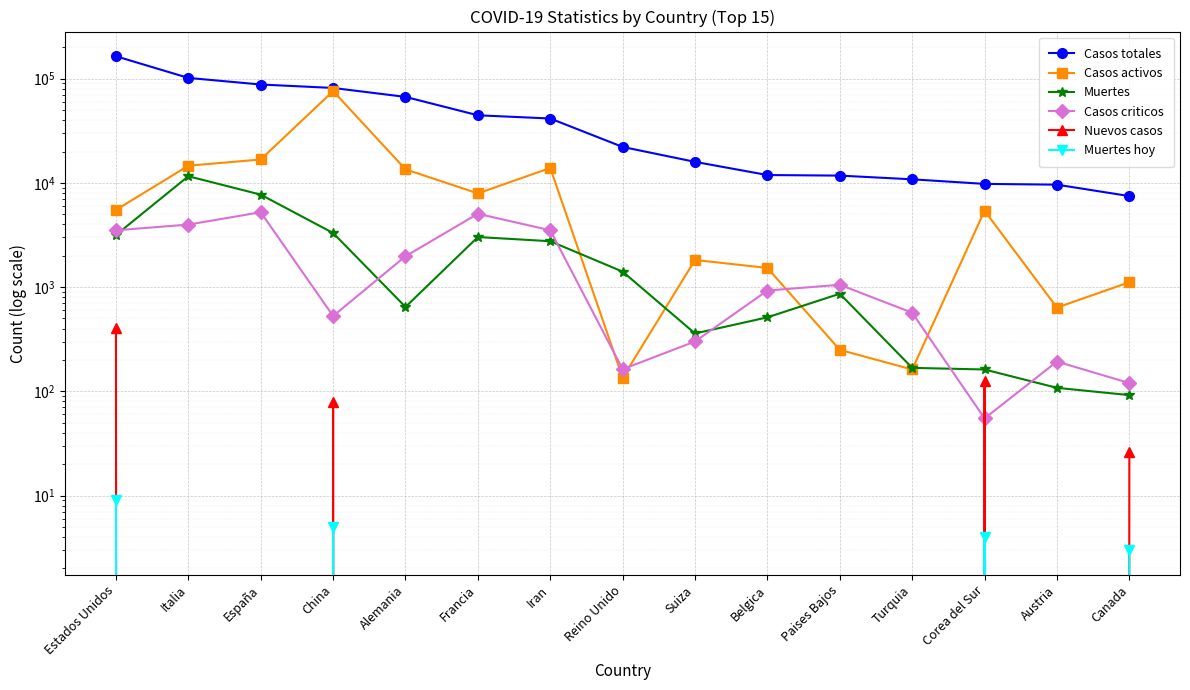

At which label does Casos criticos reach its peak?

España